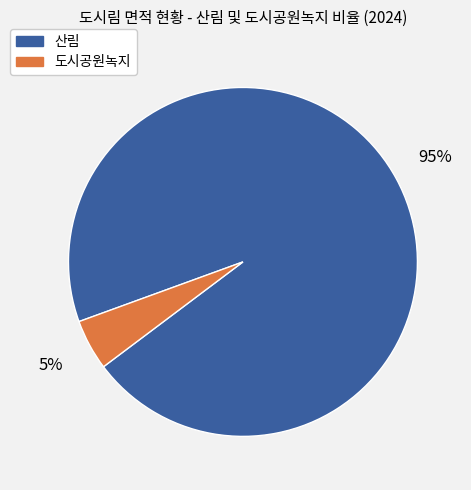

Combined, do 산림 and 도시공원녹지 account for over 50%?

Yes